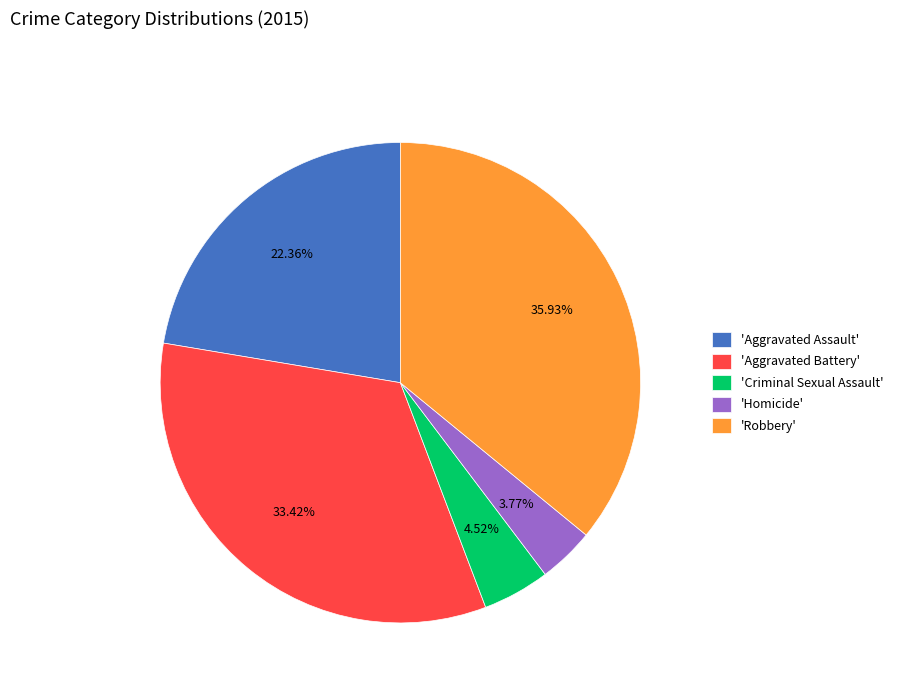

Is there any slice that represents more than half of the pie?

No